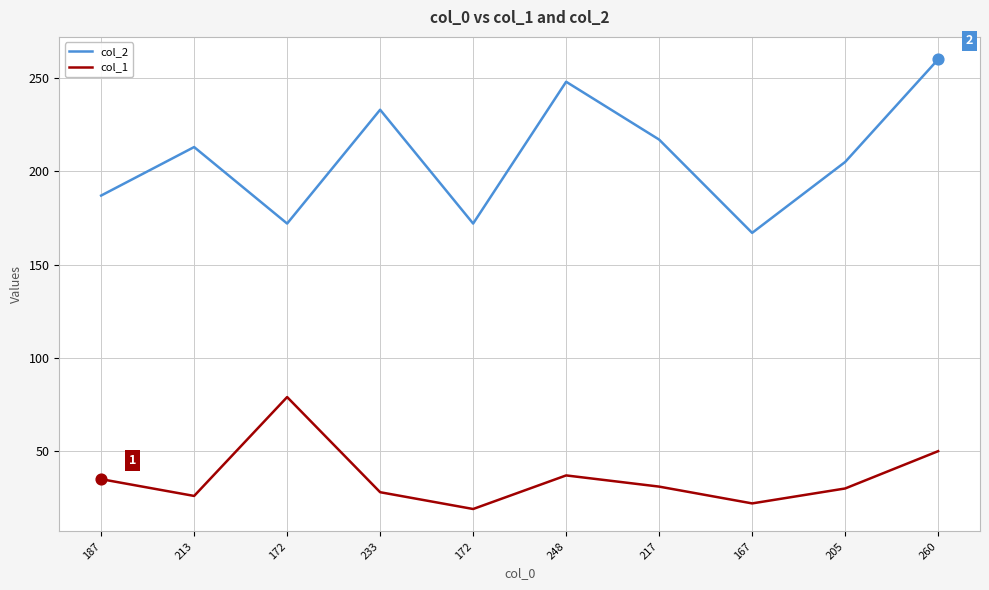

What are all the series names shown in the legend?

col_2, col_1